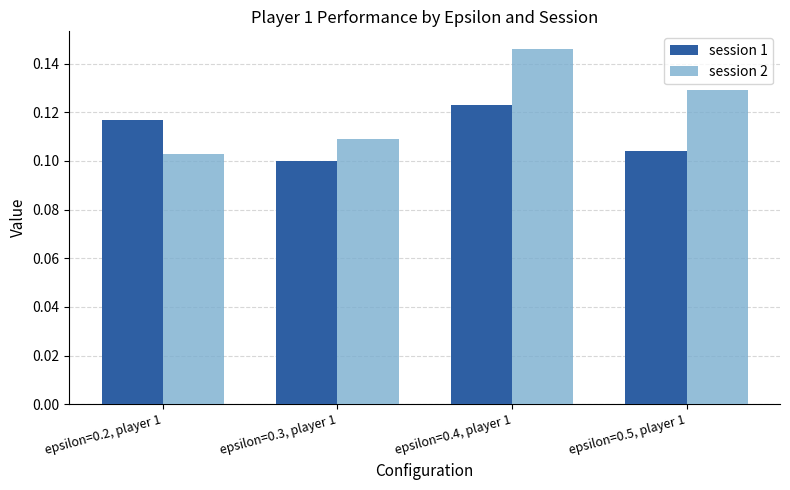

Where is session 1 nearest to the value 0?

epsilon=0.3, player 1